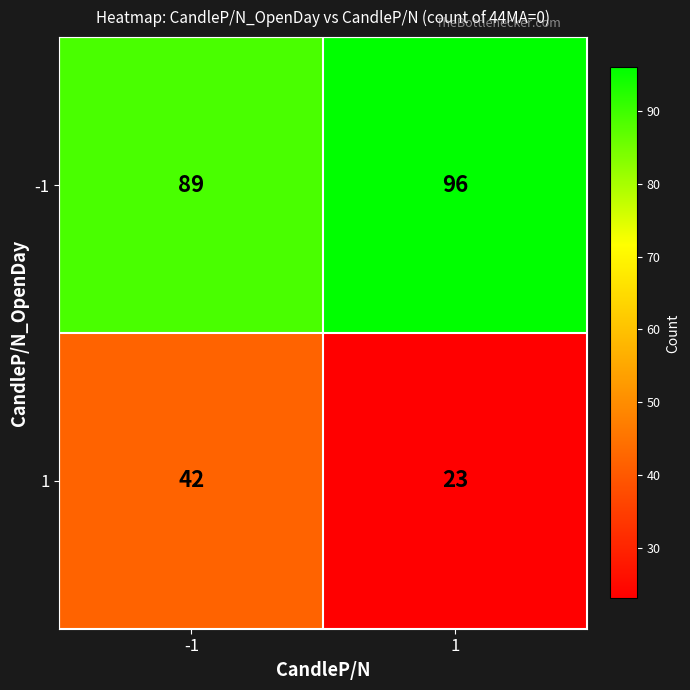

How many data points does each series have?

2